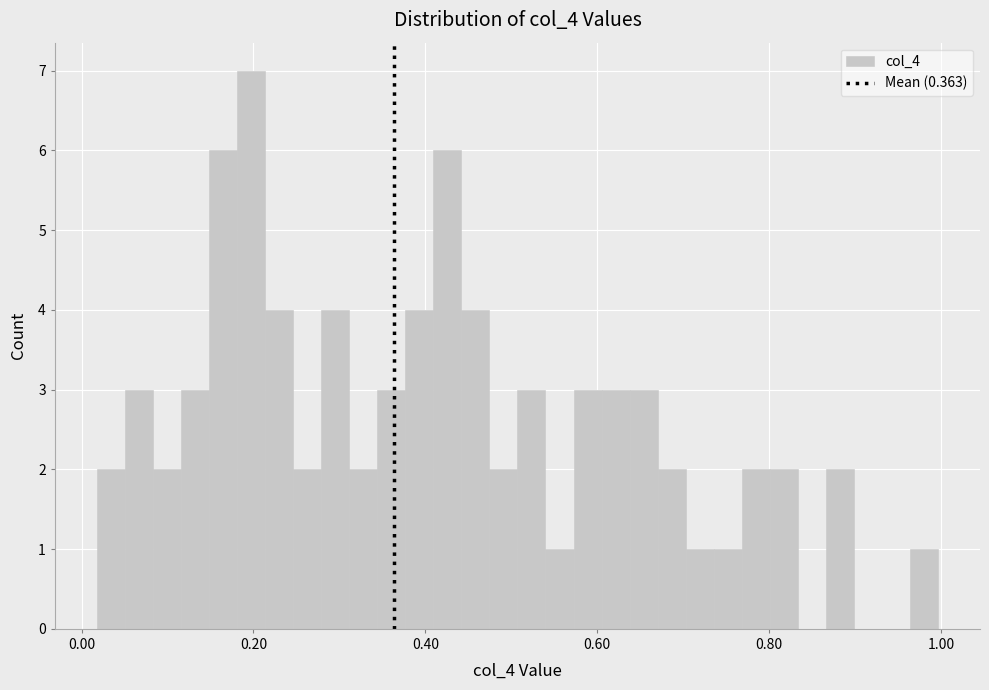

Around what value on the x-axis is the tallest bar? Give the approximate position of its centre, as read against the axis.

0.20